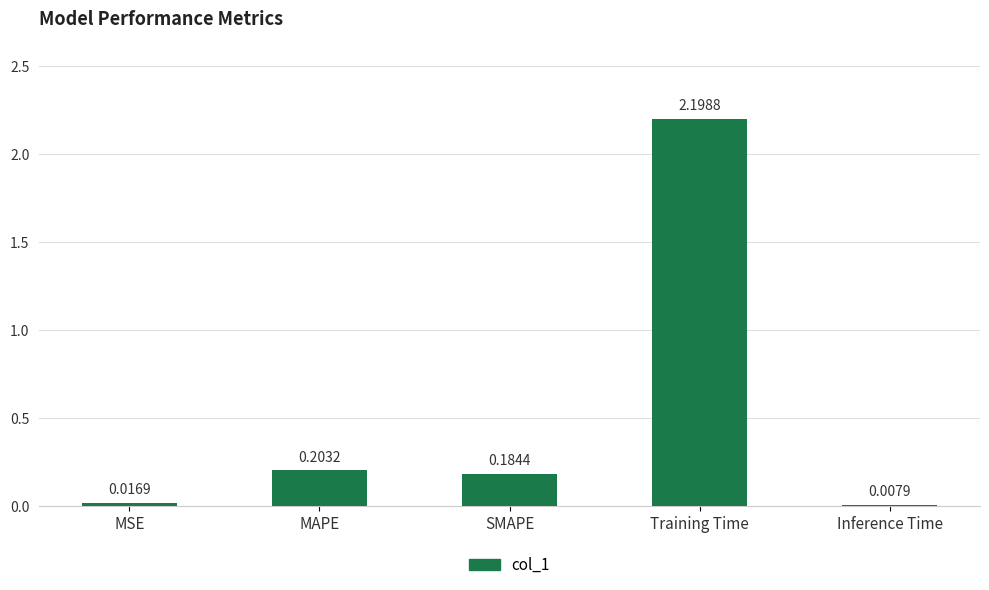

List the labels in order of value, largest first.

Training Time, MAPE, SMAPE, MSE, Inference Time